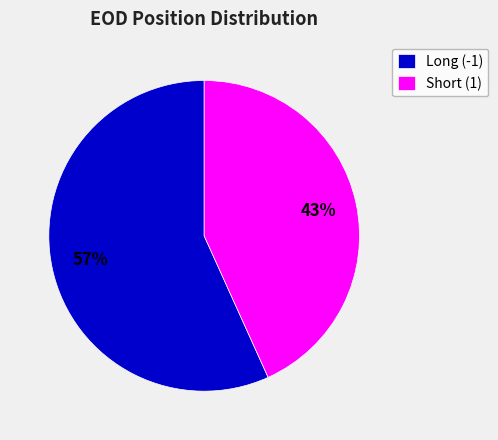

True or false: Short (1) accounts for 43% of the total.

True